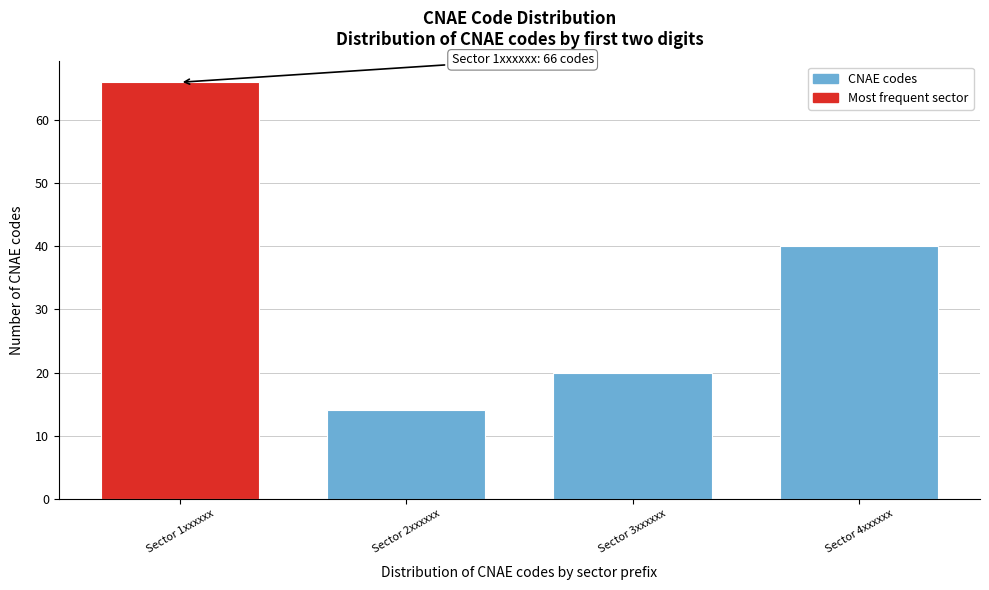

Reading left to right, what are all the values shown in this chart?

Sector 1xxxxxx=66	Sector 2xxxxxx=14	Sector 3xxxxxx=20	Sector 4xxxxxx=40